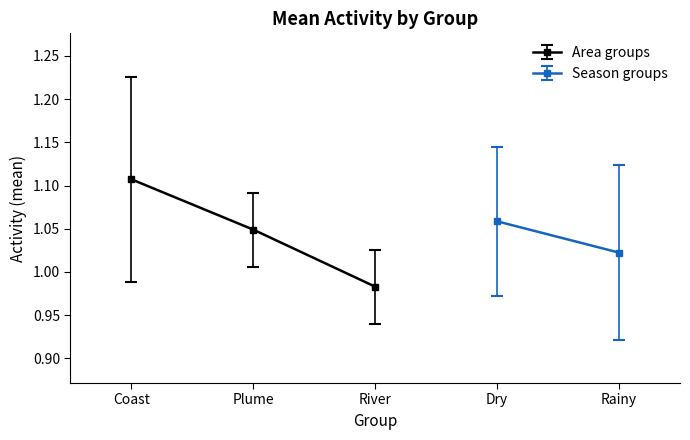

What is the sum of the values at River and Coast?

2.1